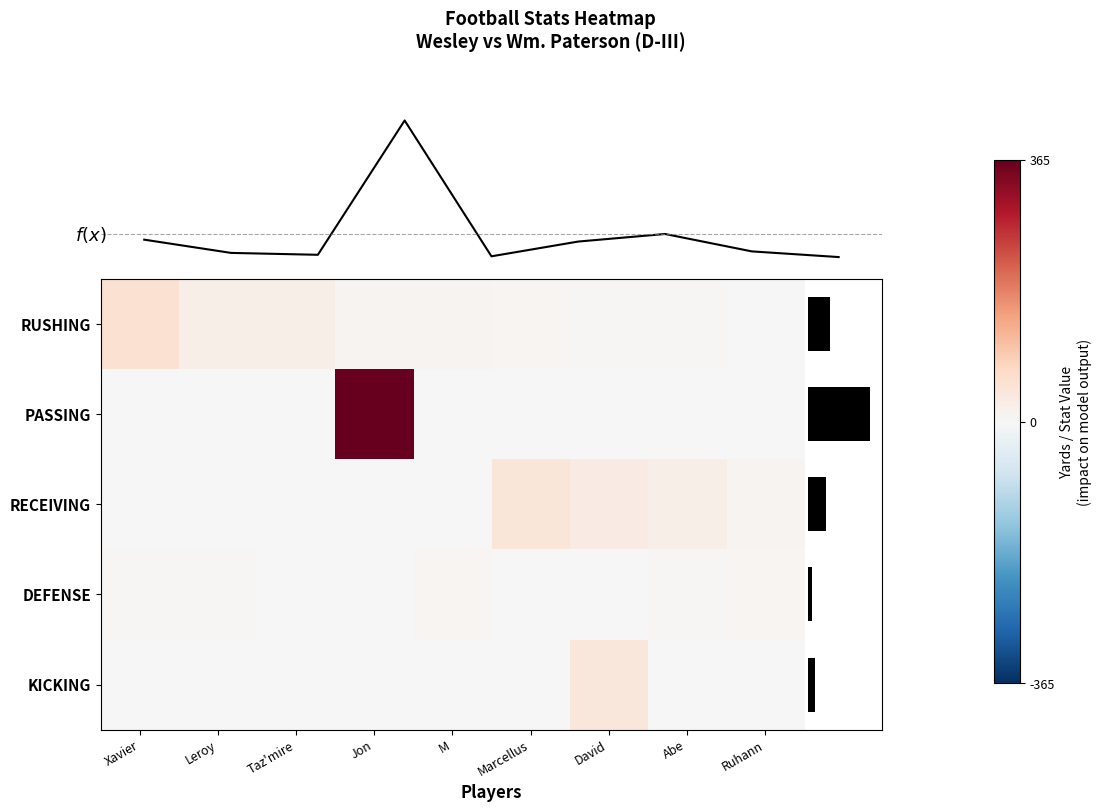

Which series has the widest spread of values?

PASSING